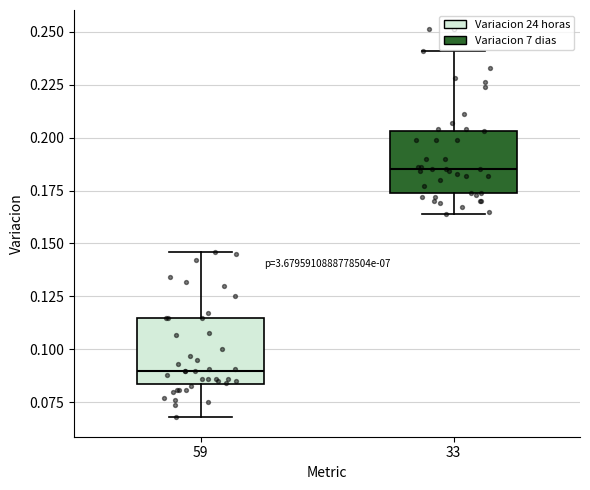

Reading left to right, transcribe this box plot: for each box, give where its median line is, the range the box spans, and where its two whiskers end, as read against the y-axis. The values are not printed on the chart, so give them approximately, as read against the axis.

59: median 0.090, box 0.085 to 0.115, whiskers 0.070 to 0.145
33: median 0.185, box 0.175 to 0.205, whiskers 0.165 to 0.240